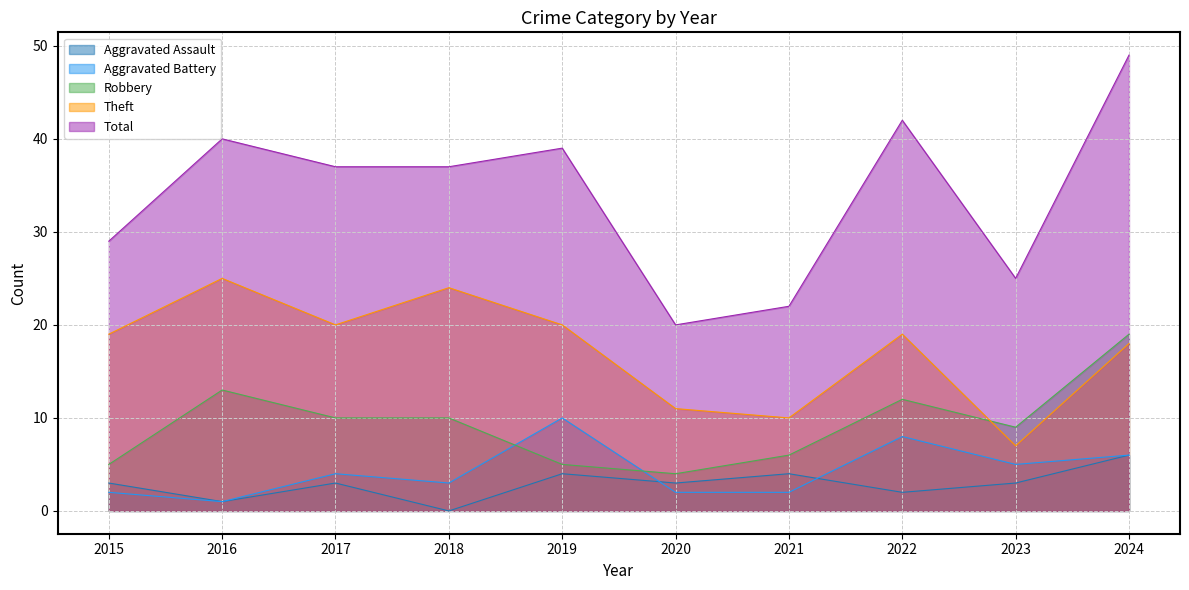

What is the difference between the maximum and minimum values in the Total series?

29